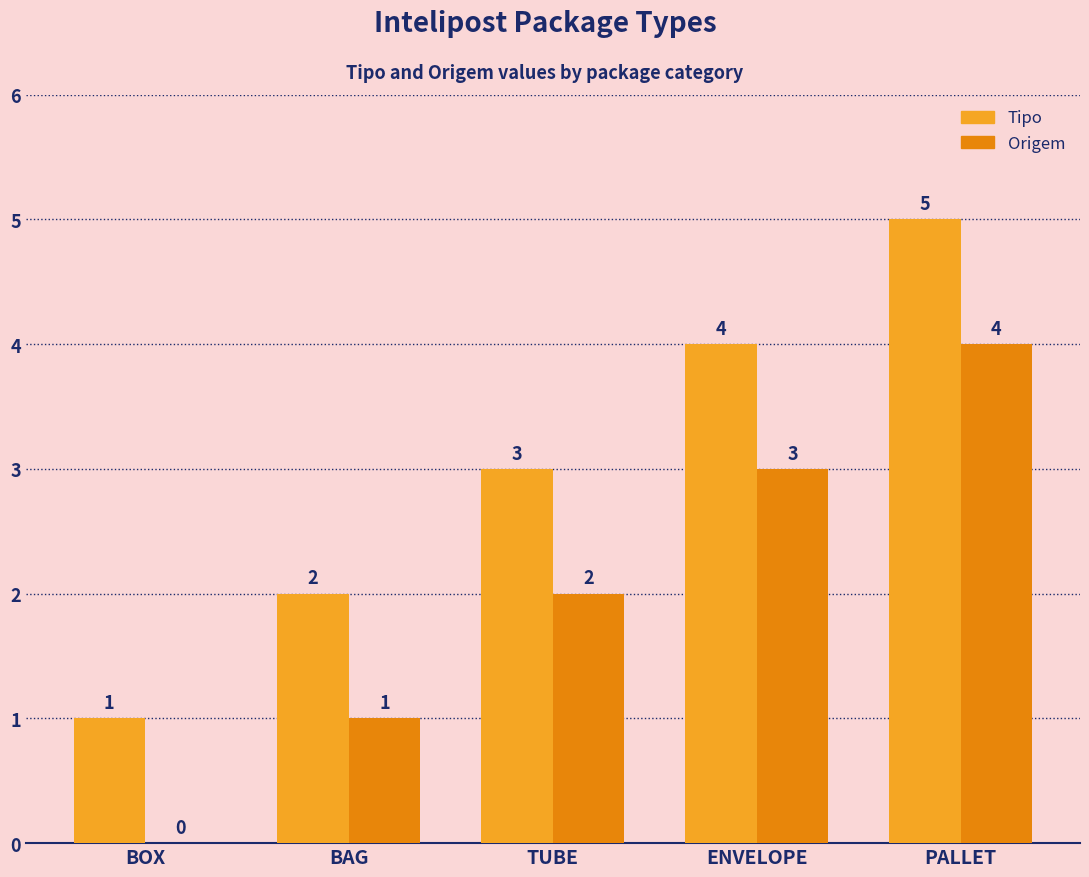

What is the greatest value displayed?

5